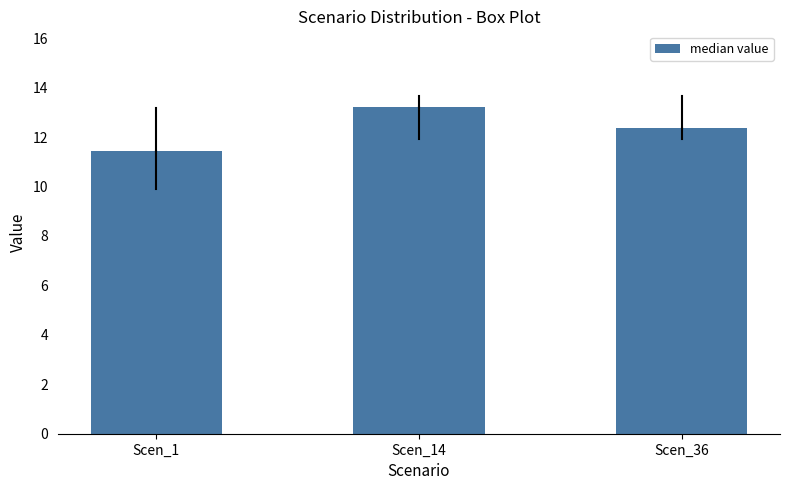

What is the change in value from Scen_1 to Scen_14?

+1.8